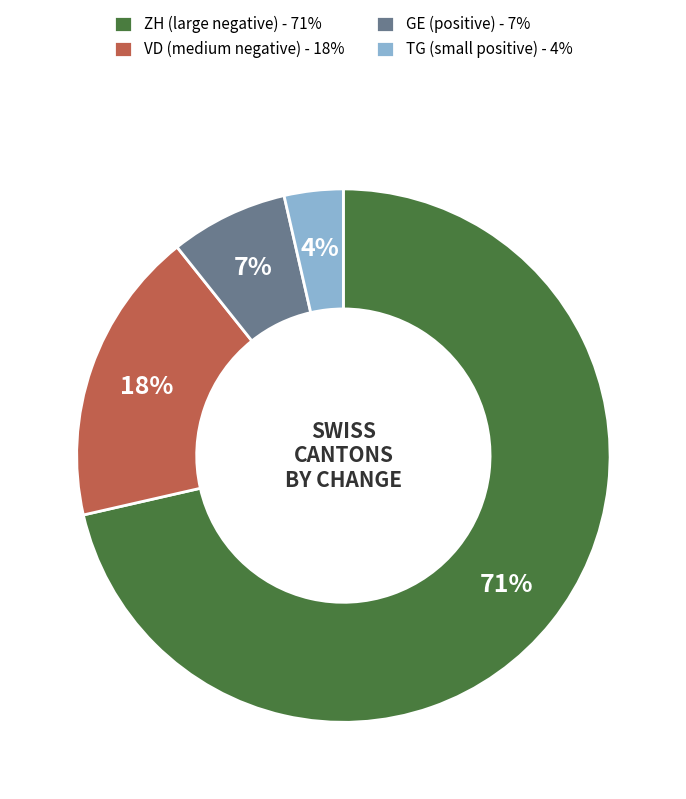

True or false: VD (medium negative) - 18% accounts for 18% of the total.

True